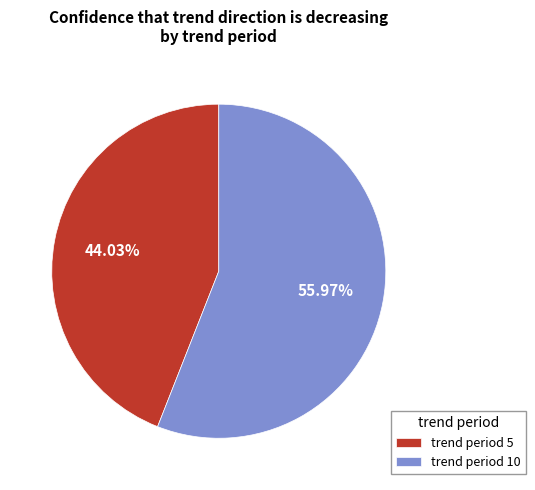

How many slices are in this pie chart?

2